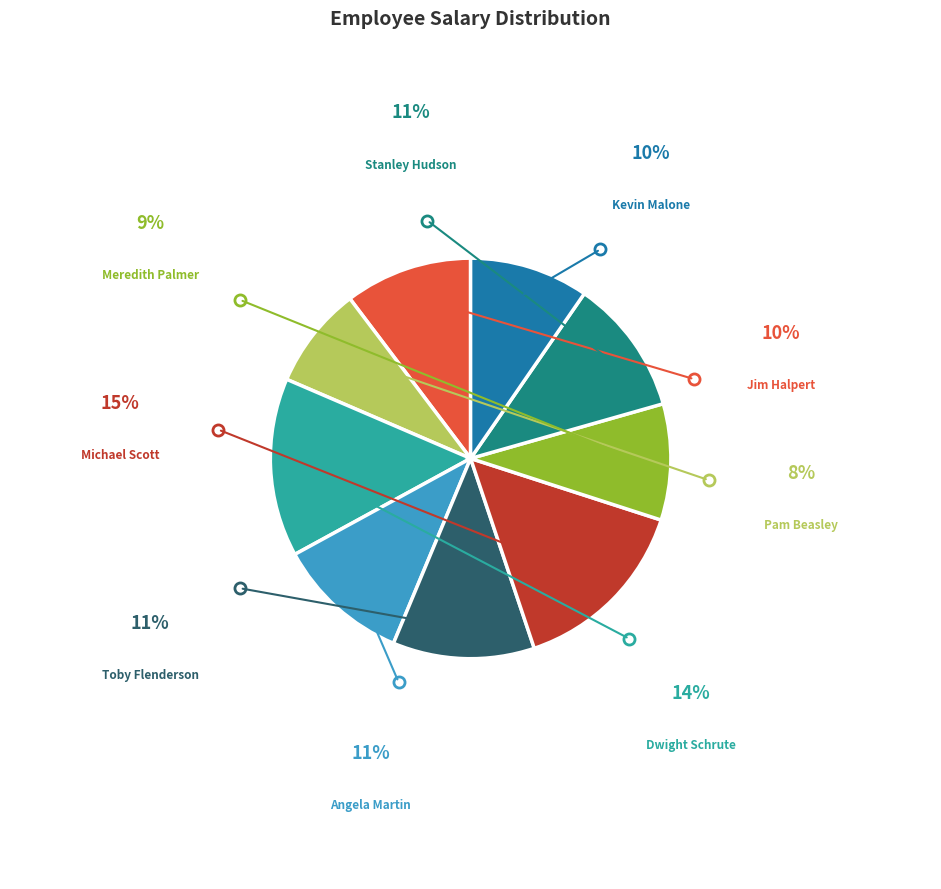

Is there any slice that represents more than half of the pie?

No